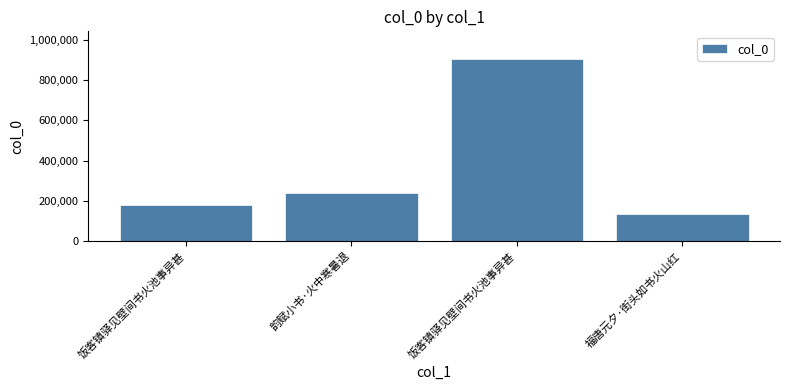

Rank the categories by value from highest to lowest.

饭客镇驿见壁间书火池事异甚, 韵赋小书·火中寒暑退, 饭客镇驿见壁间书火池事异甚, 福唐元夕·街头如书火山红